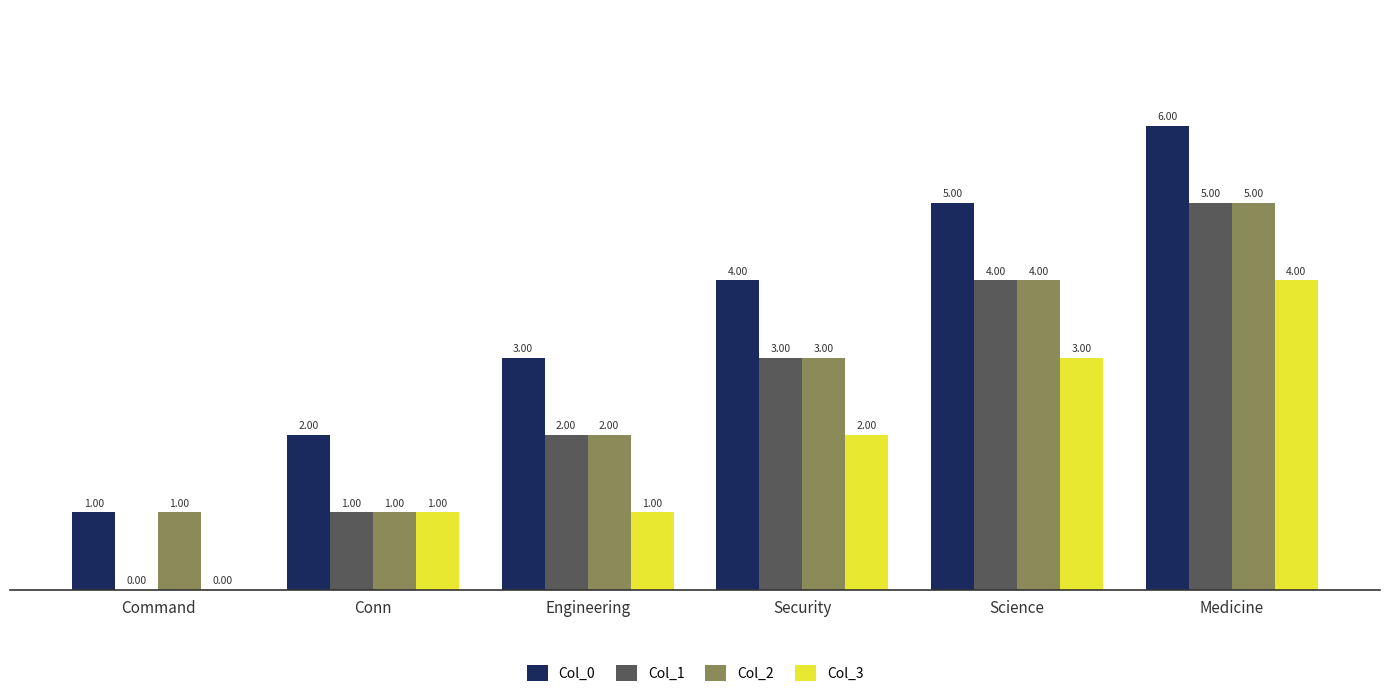

What is the total value across all series at Engineering?

8